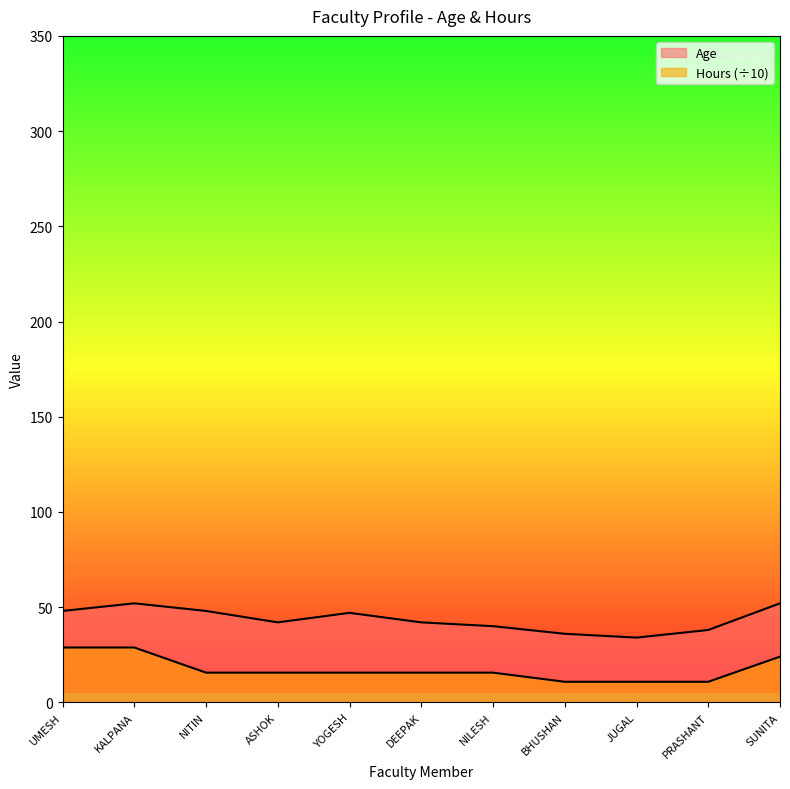

Rank the categories by Hours value from highest to lowest.

UMESH, KALPANA, SUNITA, NITIN, ASHOK, YOGESH, DEEPAK, NILESH, BHUSHAN, JUGAL, PRASHANT